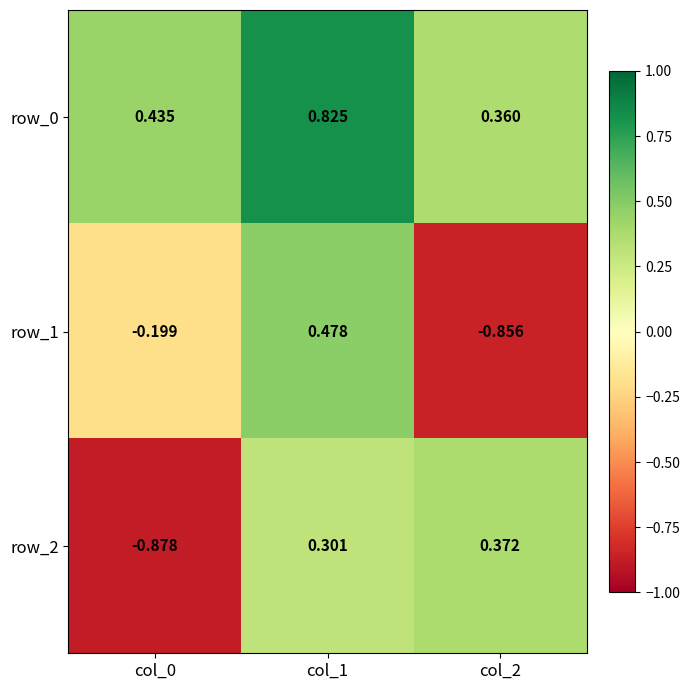

What is the difference between the maximum and minimum values in the row_2 series?

1.3